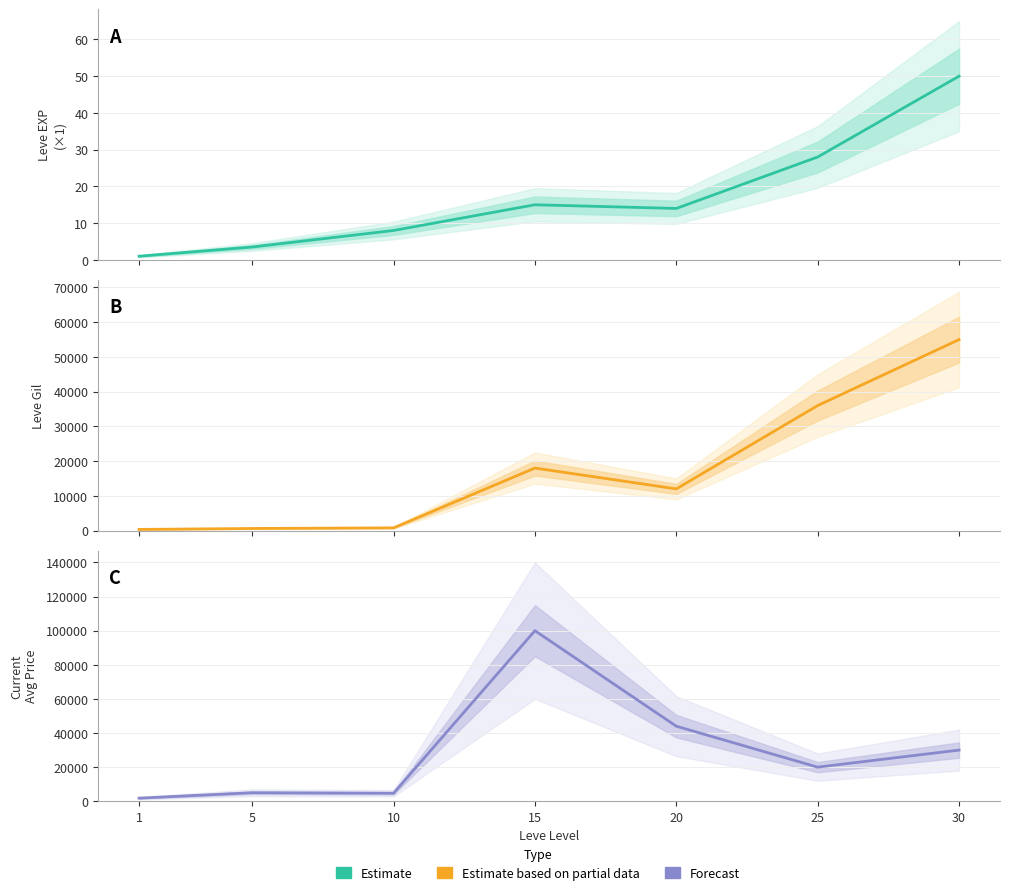

What value does the Estimate based on partial data series have at 25?

36000.0